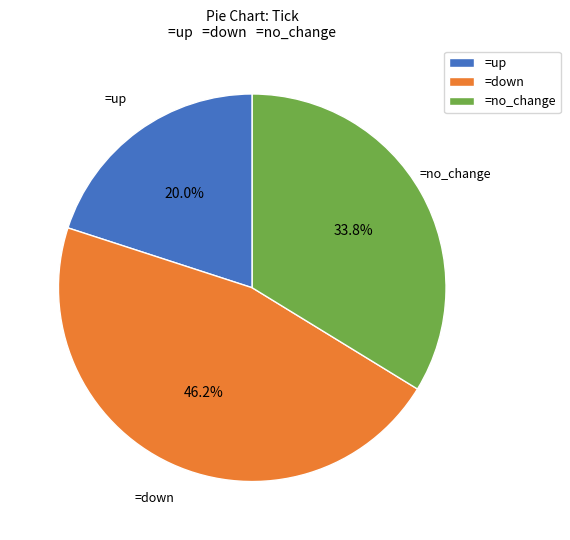

Is there a majority slice in this chart?

No